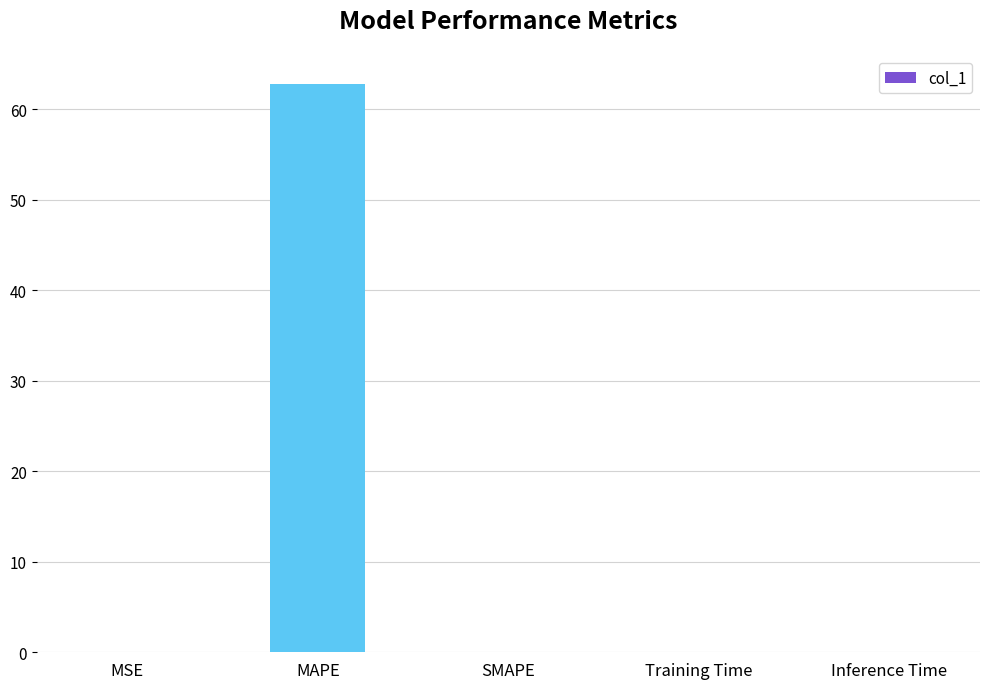

Which label corresponds to the largest value in the chart?

MAPE